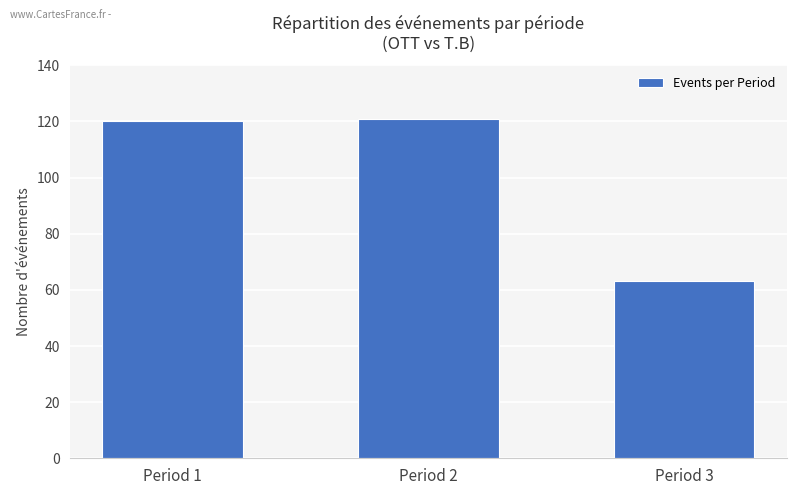

Is it true that the value at Period 3 is 63?

True